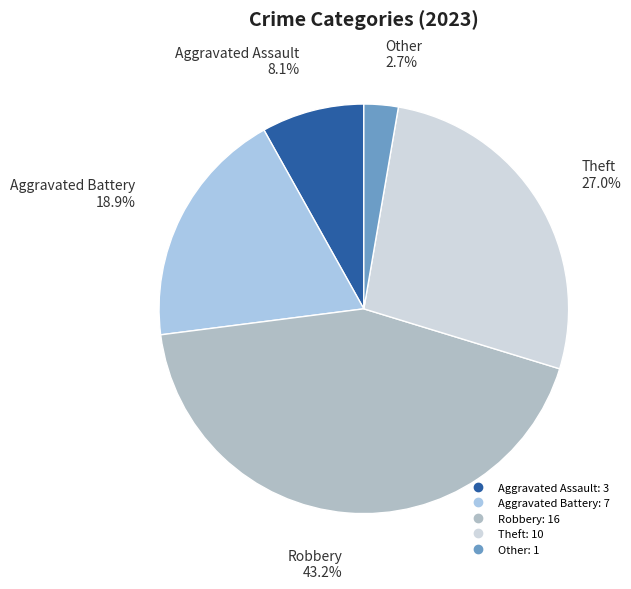

Does Other account for over 50% of the chart?

No